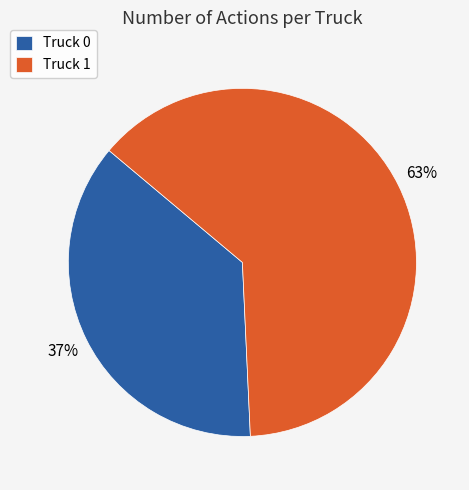

How many segments does this pie chart have?

2